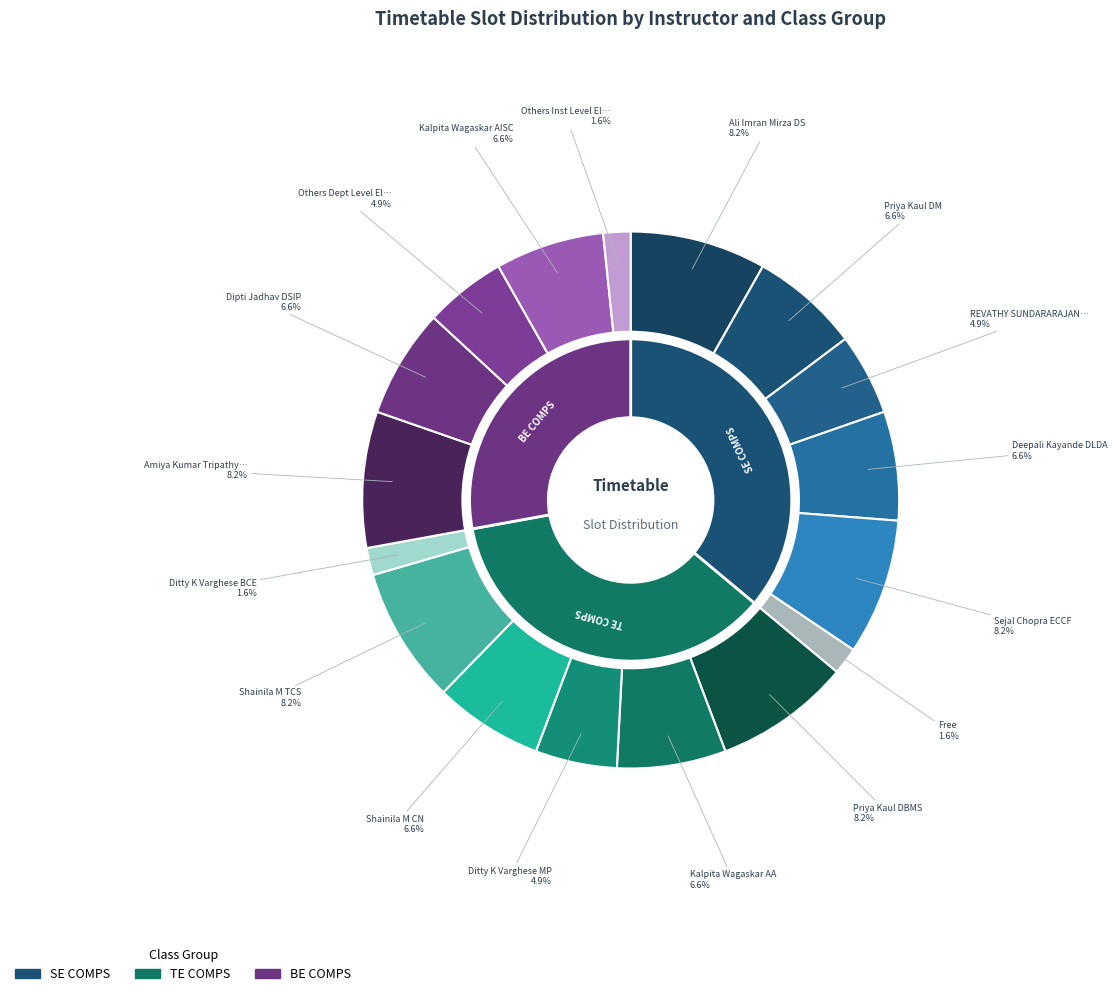

True or false: Priya Kaul DBMS accounts for 8% of the total.

True